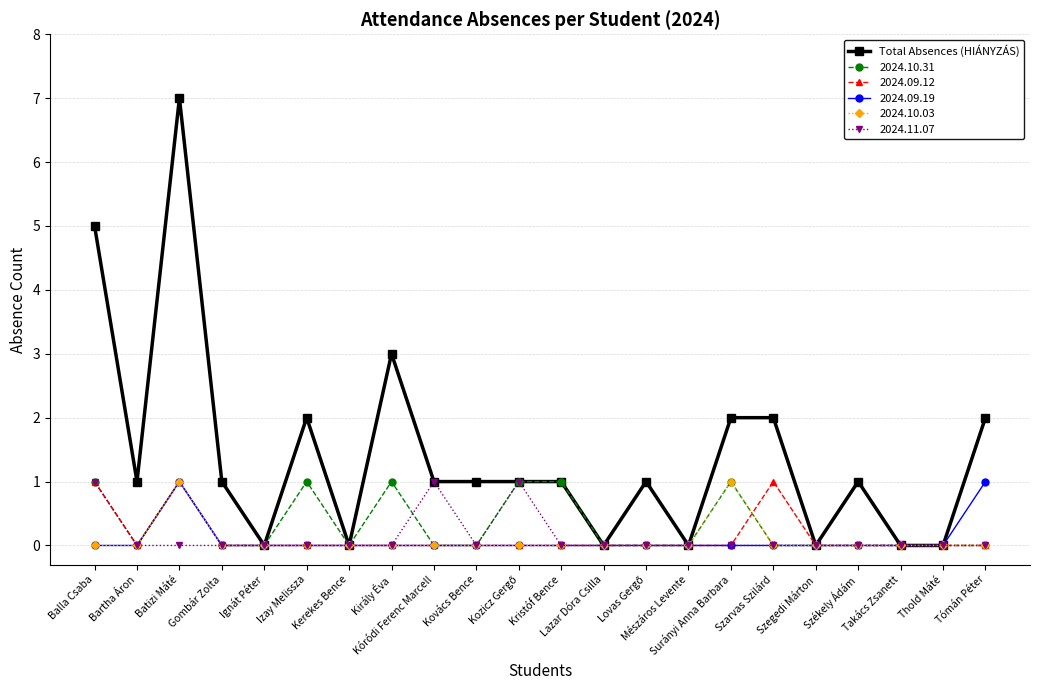

True or false: Total Absences (HIÁNYZÁS) has more than 1 interior local peaks.

True